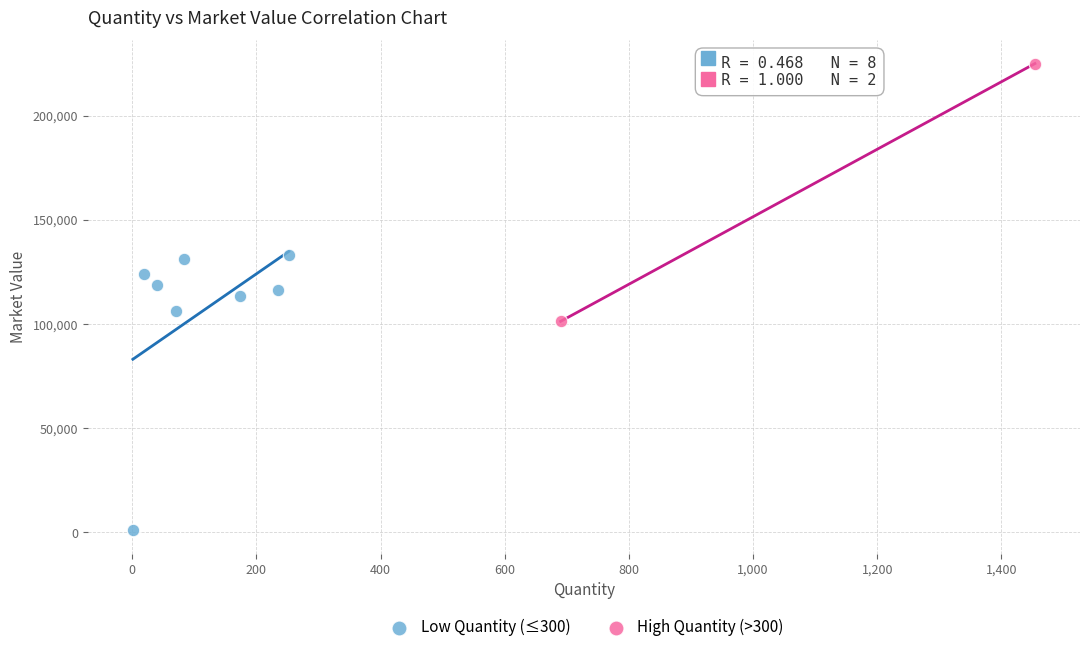

Which series has the largest Y range (max minus min)?

Low Quantity (≤300)